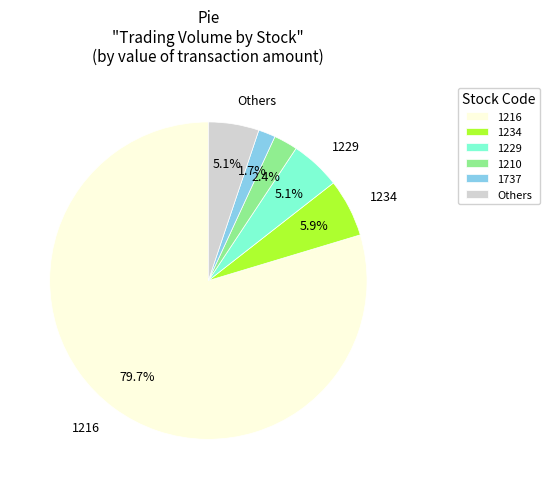

Between 1737 and 1234, which is larger?

1234